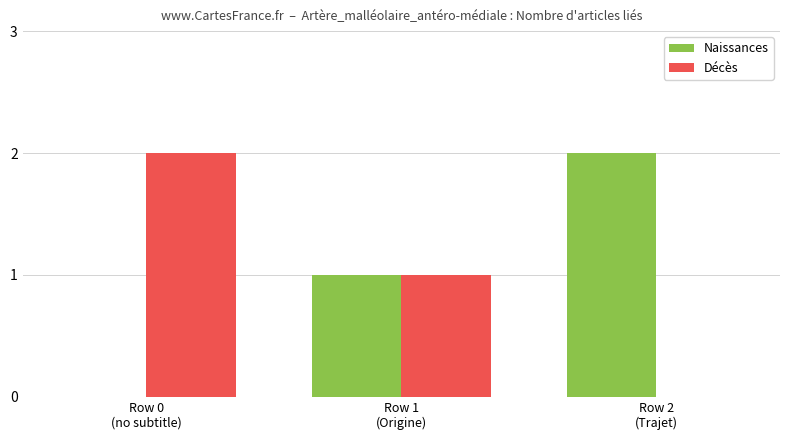

What is the difference between the Naissances values at Row 2
(Trajet) and Row 0
(no subtitle)?

2